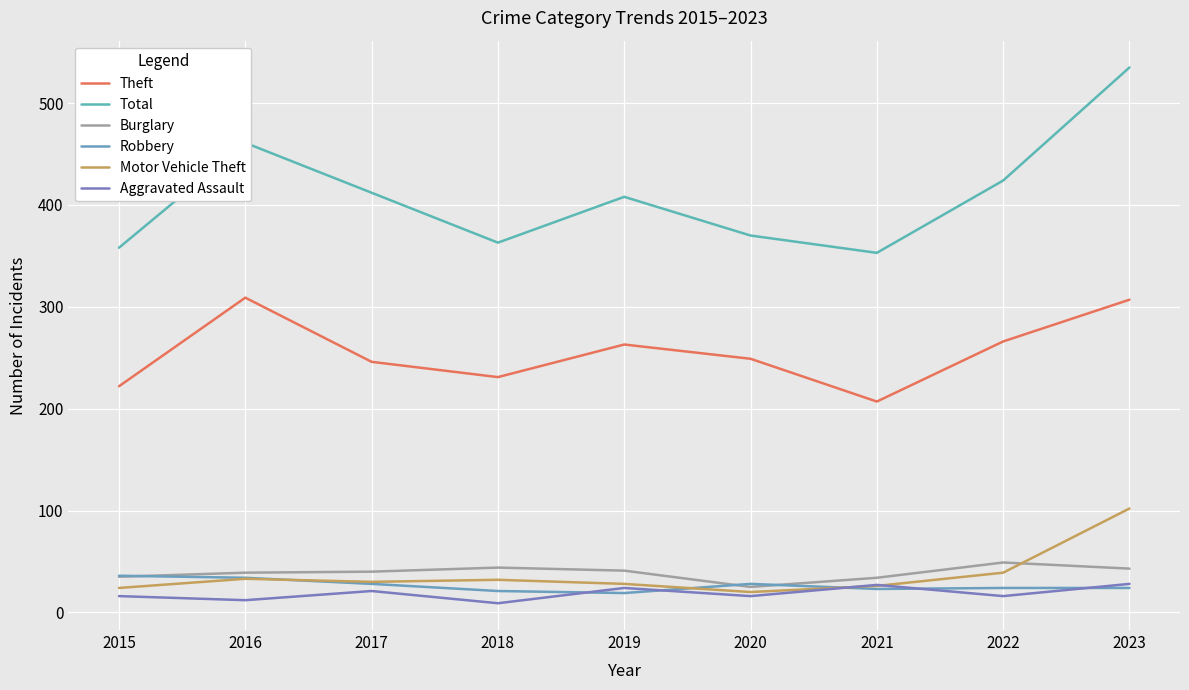

At which category is the sum across all series the highest?

2023